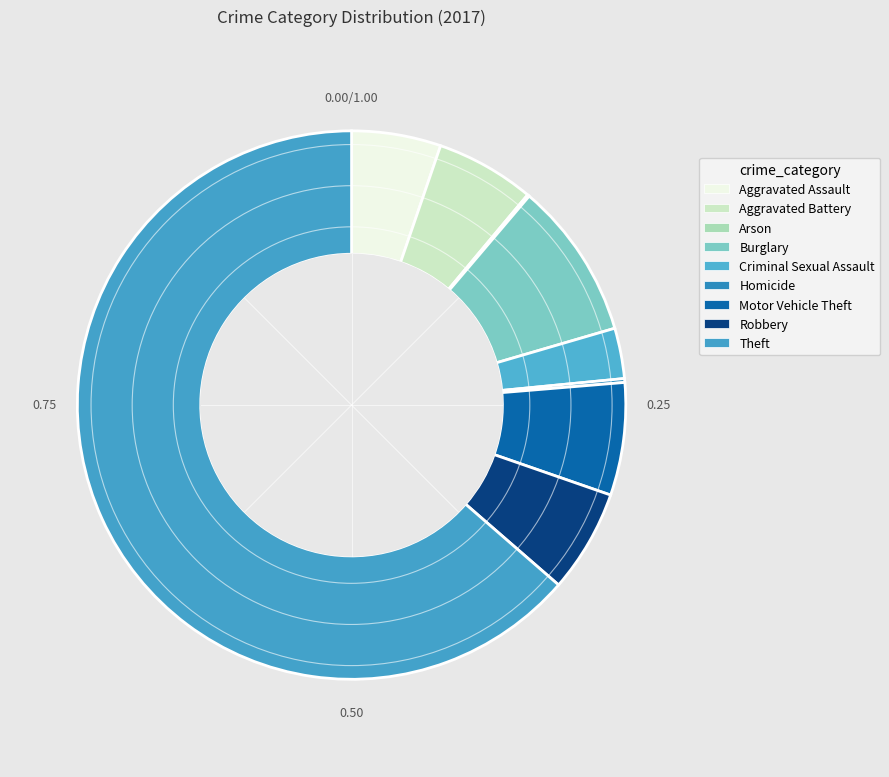

True or false: Motor Vehicle Theft accounts for 7% of the total.

True